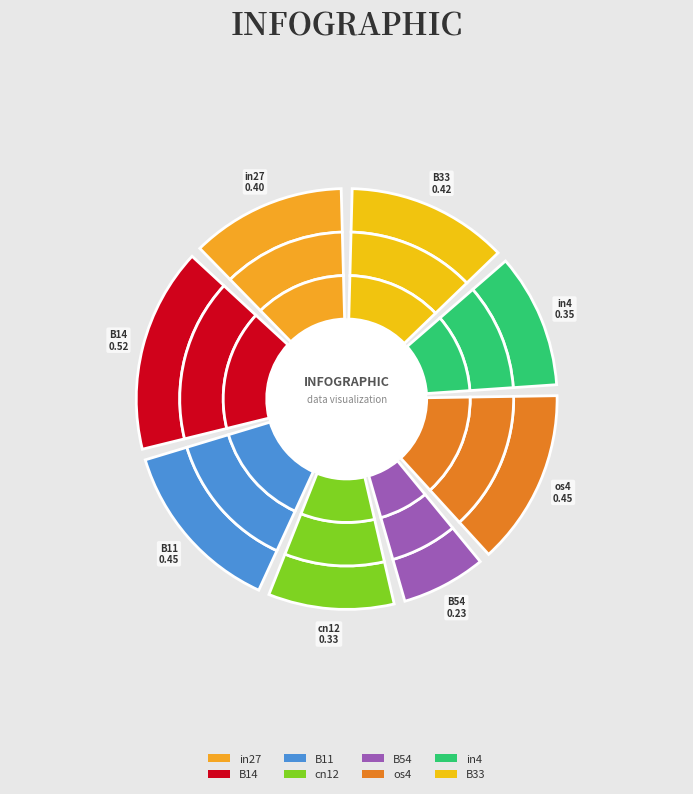

True or false: cn12 accounts for 10% of the total.

True